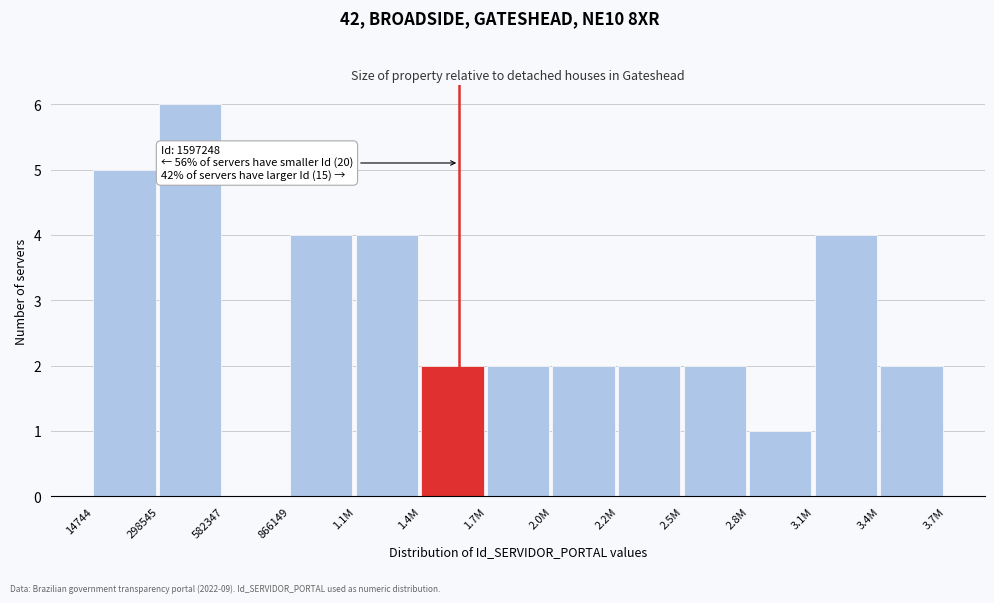

Reading right to left, list all the values displayed in this chart.

3.4M=2	3.1M=4	2.8M=1	2.5M=2	2.2M=2	2.0M=2	1.7M=2	1.4M=2	1.1M=4	866149=4	582347=0	298545=6	14744=5